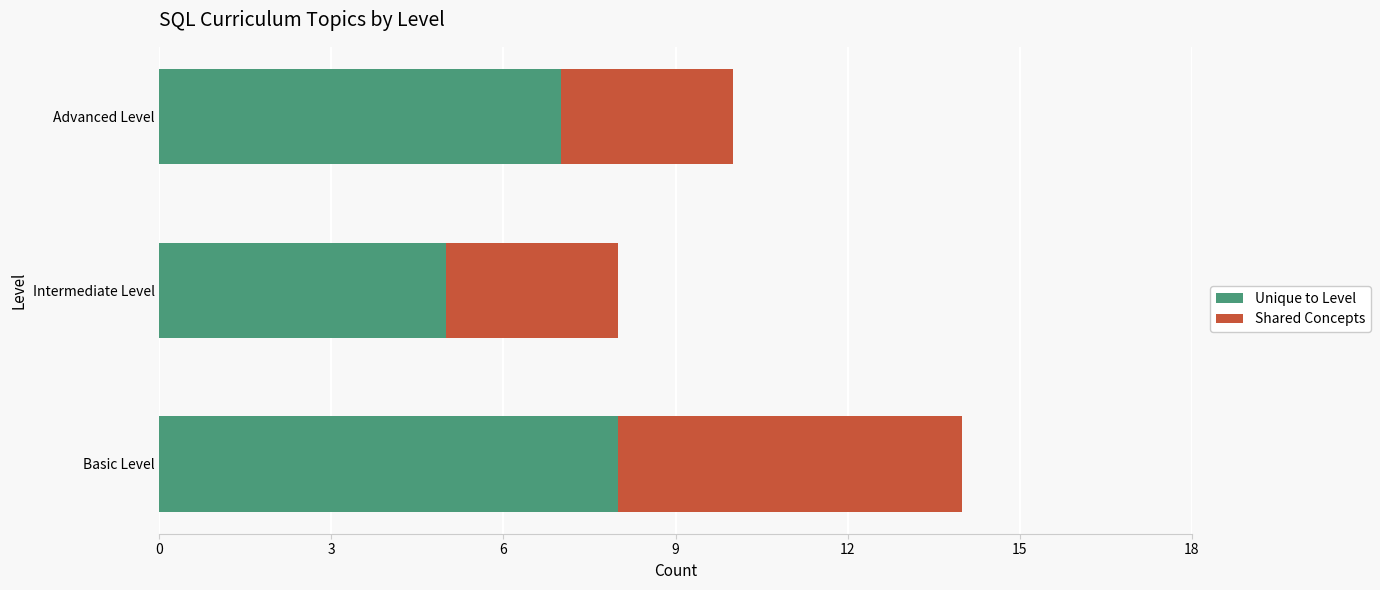

What value does the Unique to Level series have at Basic Level?

8